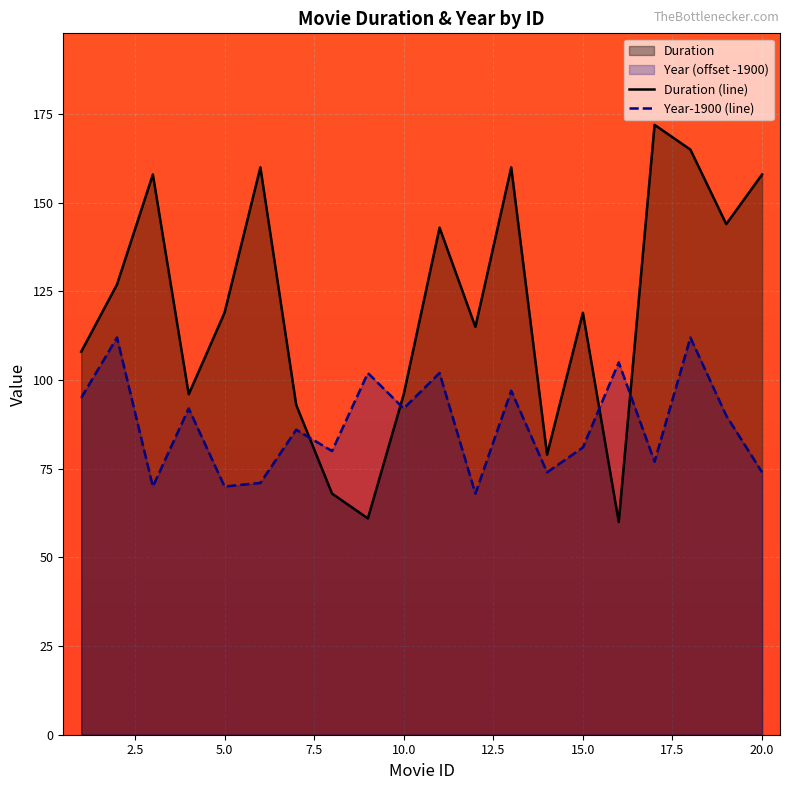

Which series has the largest range (max minus min)?

Duration (line)